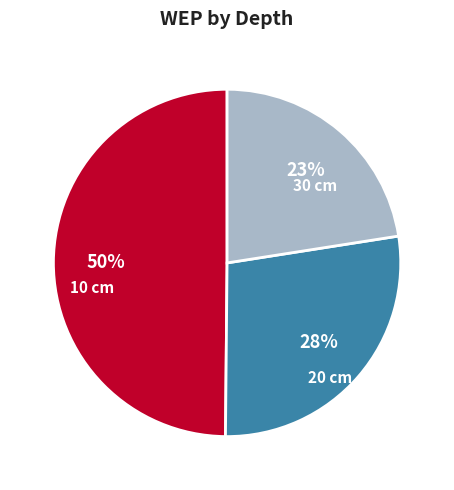

Which slice is the smallest?

30 cm